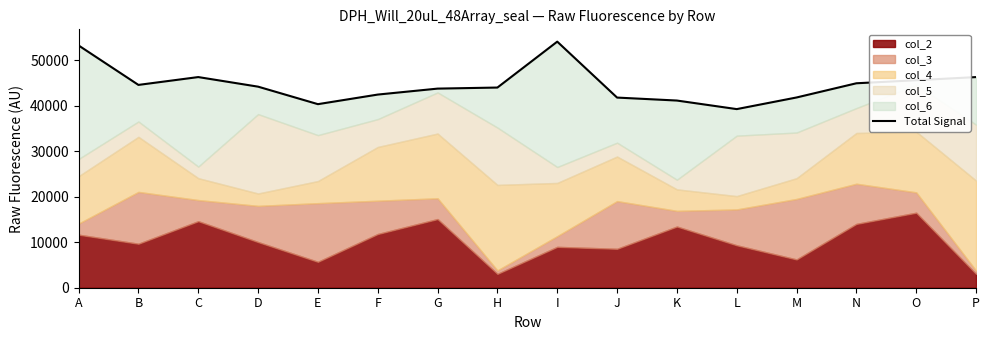

What is the sum of all values?

713831